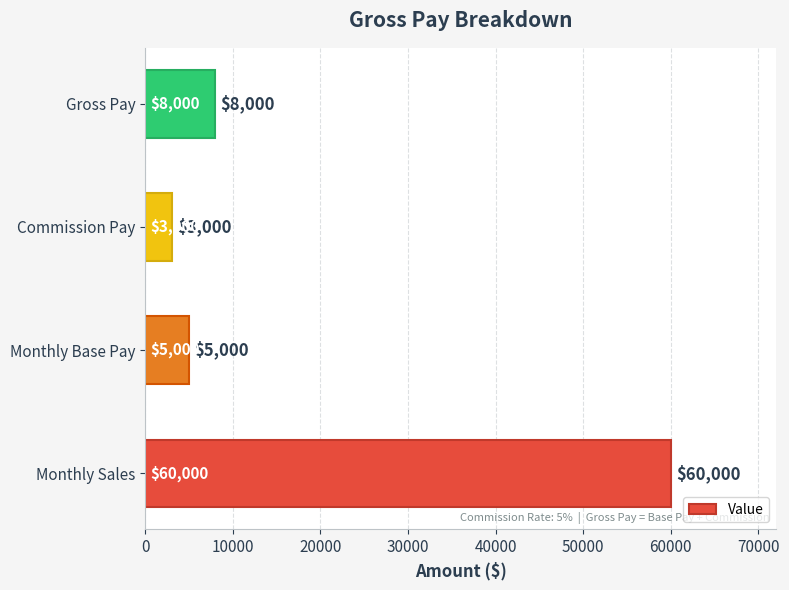

True or false: the data shows 60000 at Monthly Sales.

True